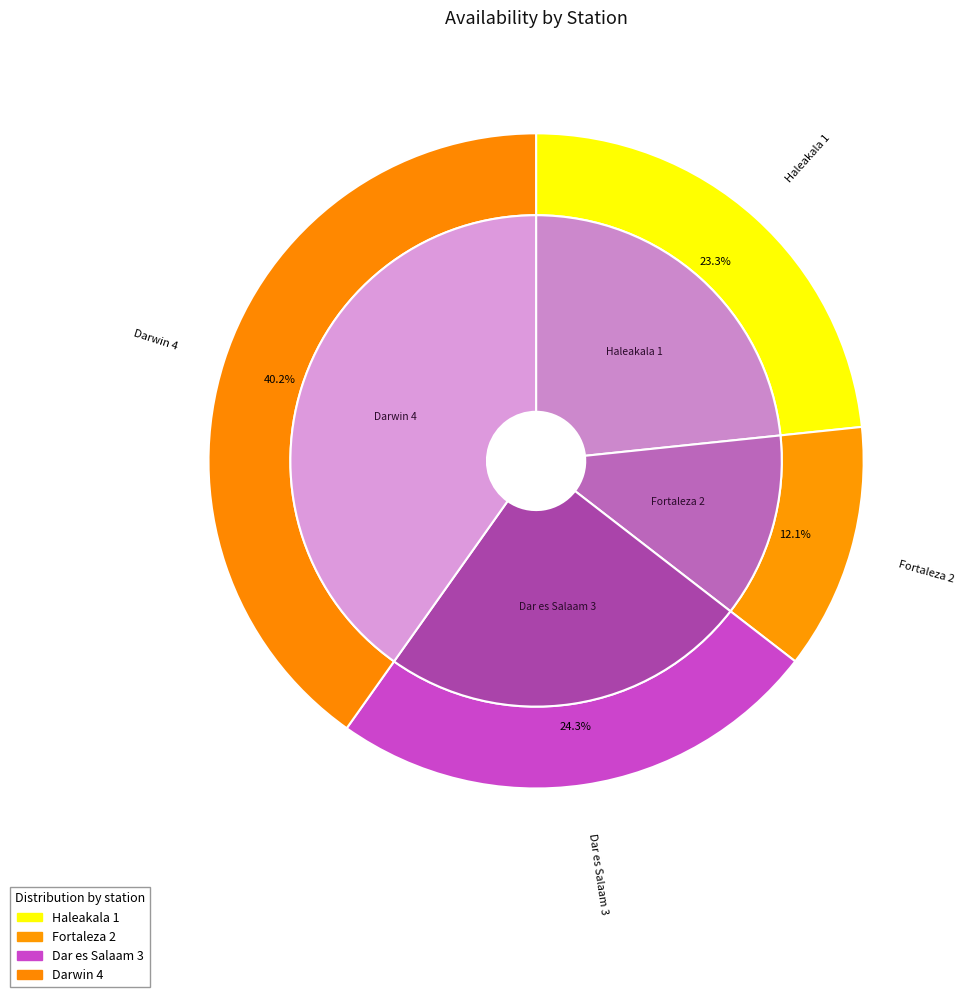

What percentage is NOT represented by Haleakala 1?

76.7%